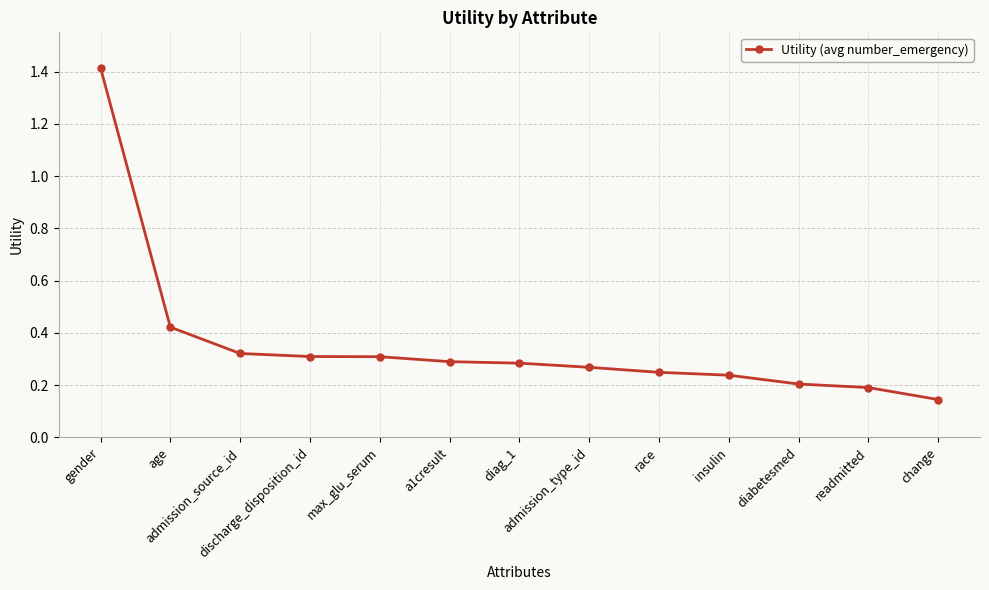

What is the difference between the maximum and minimum values?

1.3